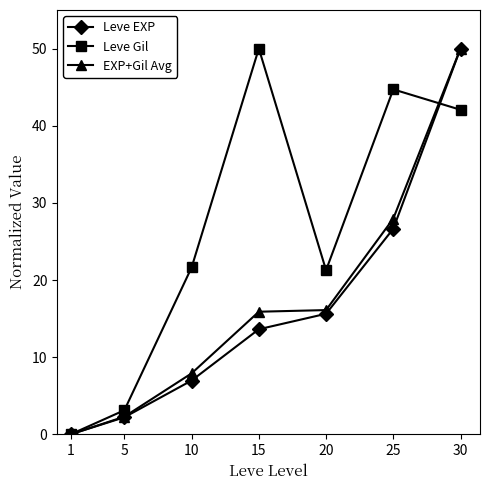

How many interior local peaks does the Leve Gil series have?

2